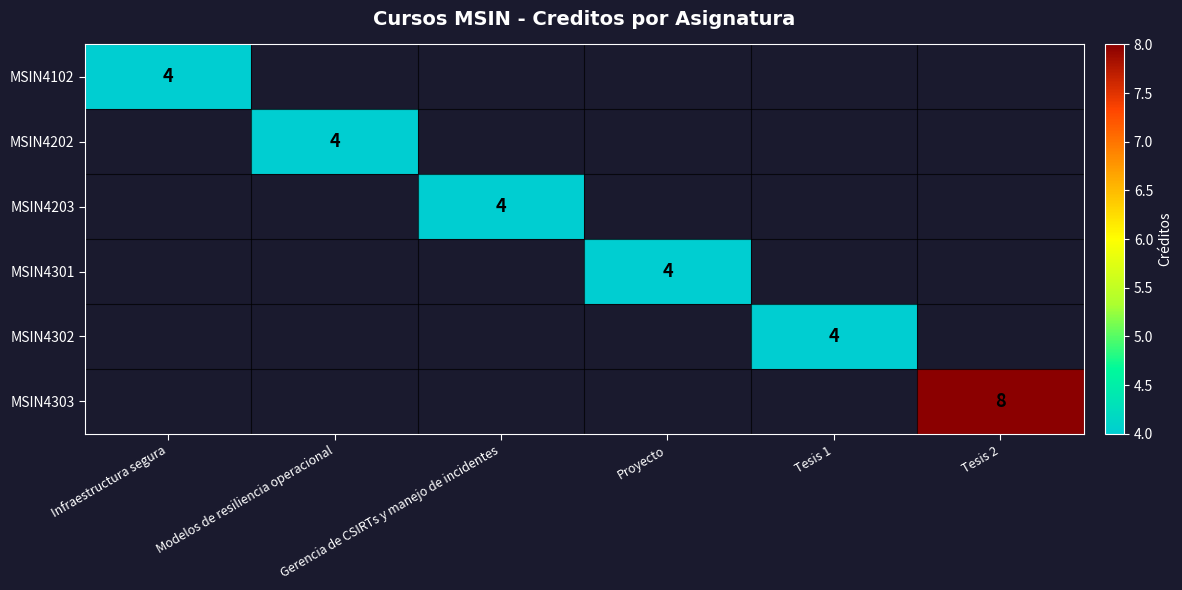

How many values in MSIN4203 are above zero?

1